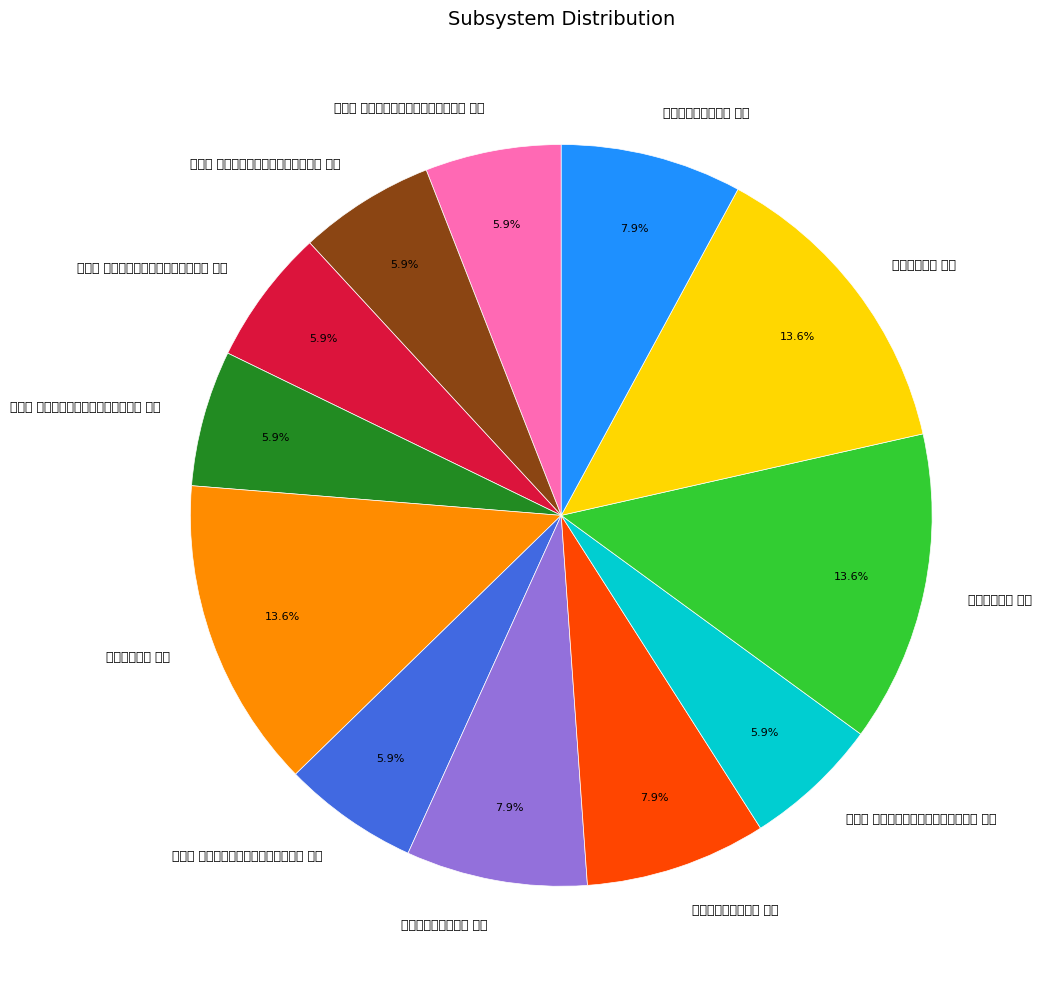

How many slices are in this pie chart?

12